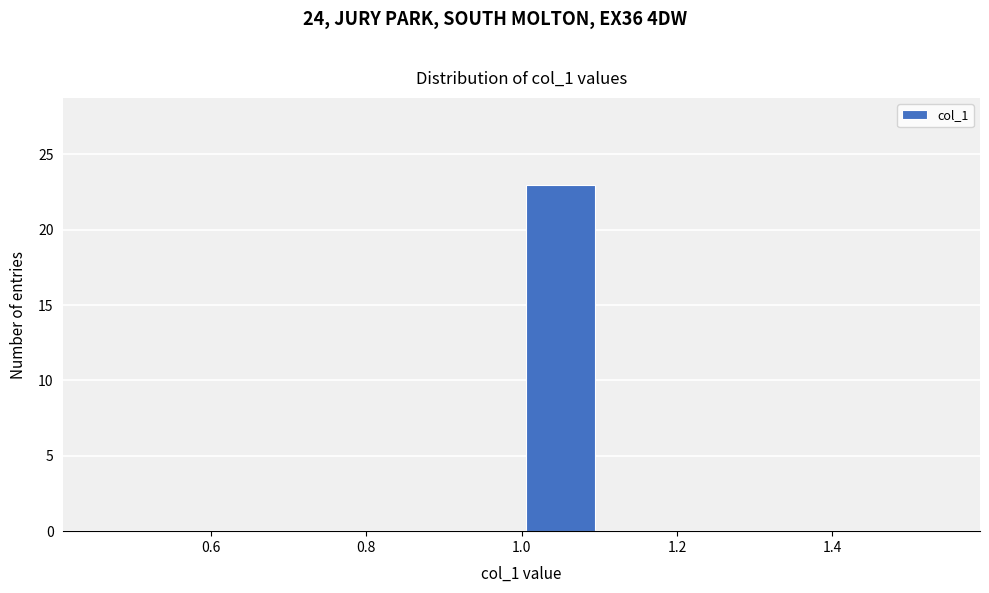

Reading left to right, transcribe this chart: for each bar, give the range it covers on the x-axis and its height. The values are not printed on the chart, so give them approximately, as read against the axis.

0.5 to 0.6: 0
0.6 to 0.7: 0
0.7 to 0.8: 0
0.8 to 0.9: 0
0.9 to 1.0: 0
1.0 to 1.1: 23
1.1 to 1.2: 0
1.2 to 1.3: 0
1.3 to 1.4: 0
1.4 to 1.5: 0